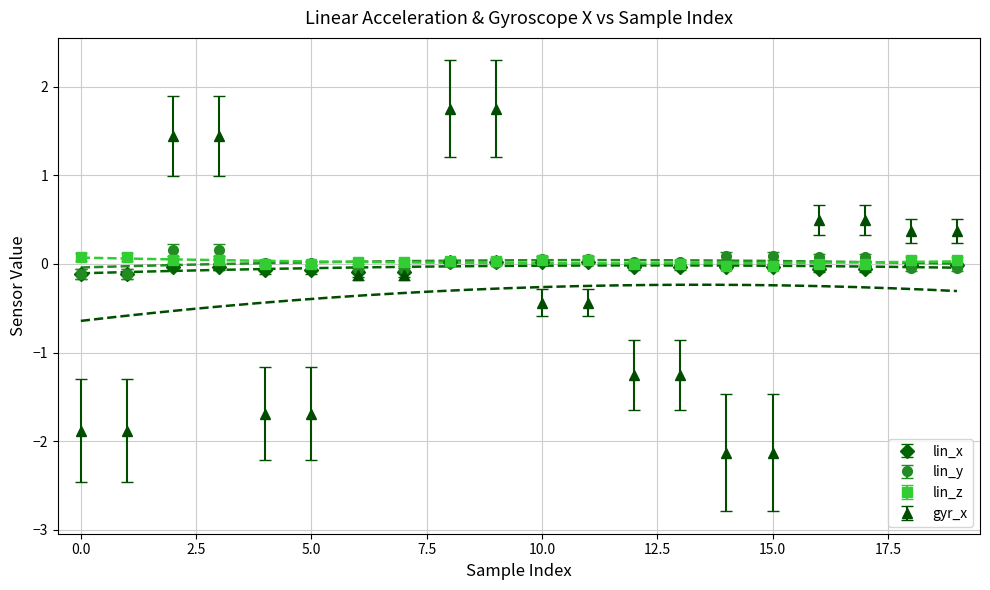

At which category is the sum across all series the highest?

8